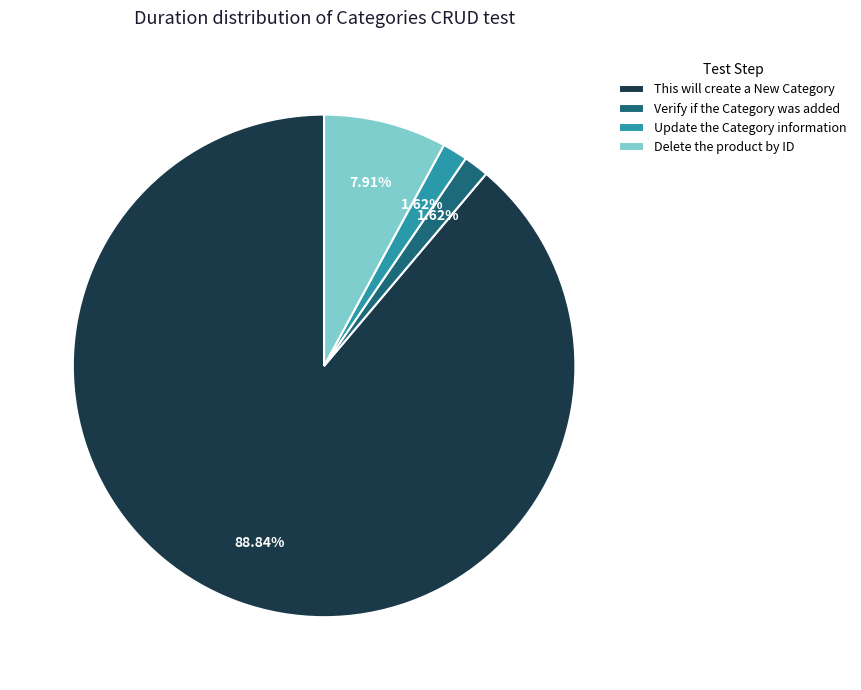

How many segments does this pie chart have?

4